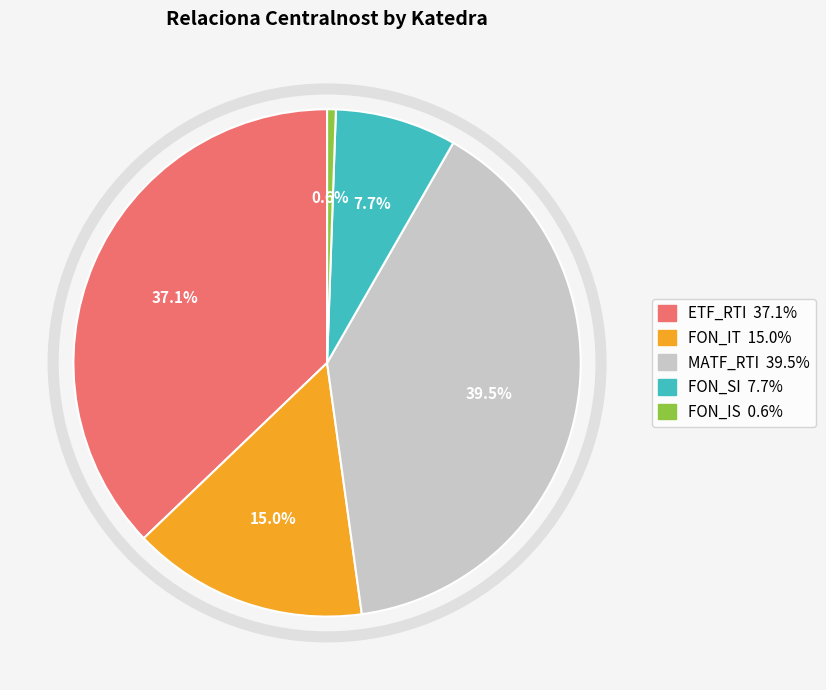

How many segments does this pie chart have?

5